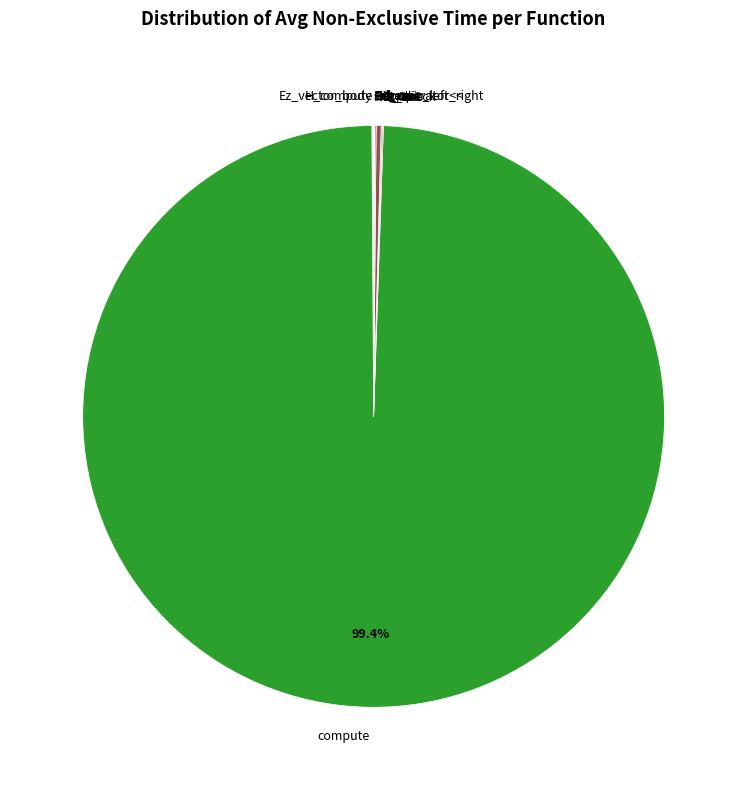

What is the largest slice in the pie chart?

compute